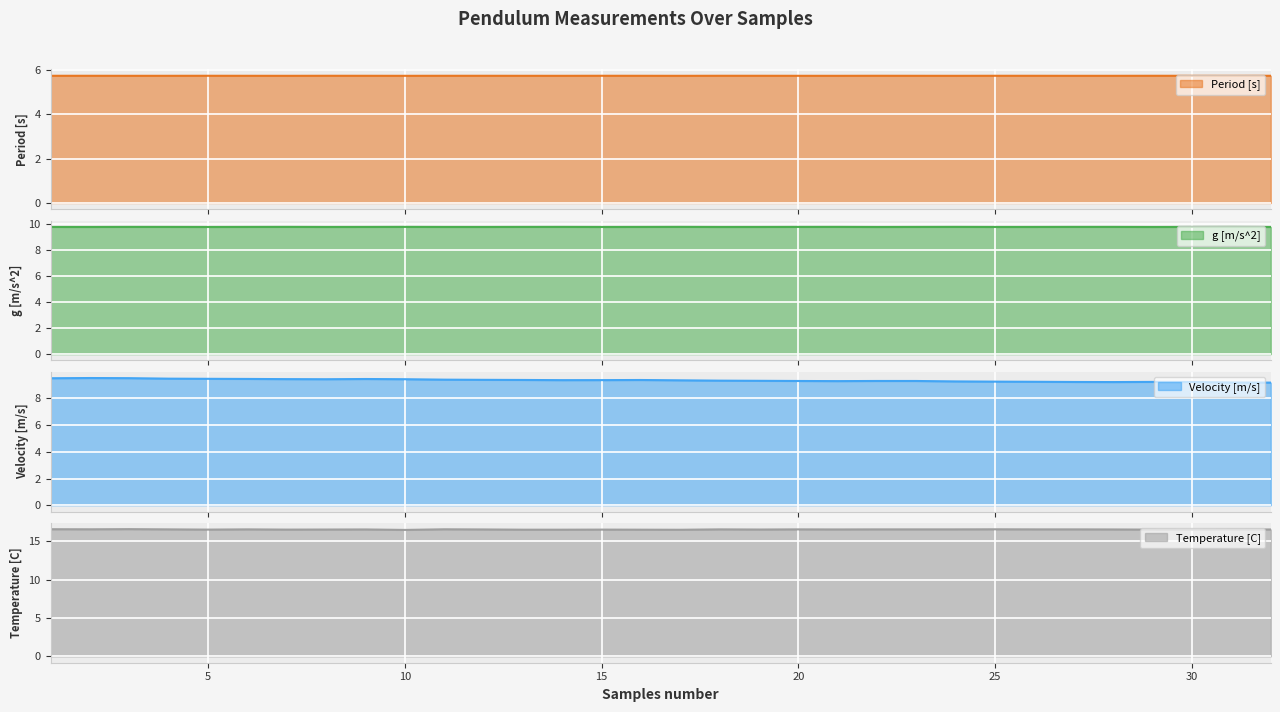

How many categories are shown in the chart?

32